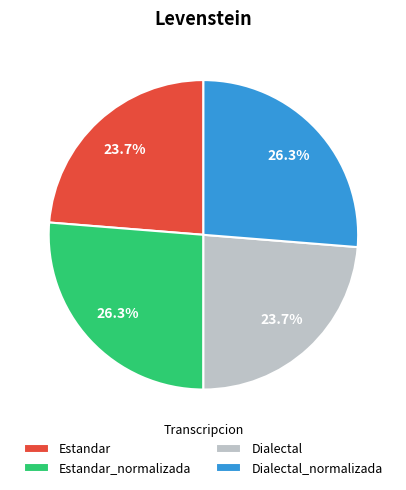

To the nearest percent, what portion does Dialectal represent?

24%